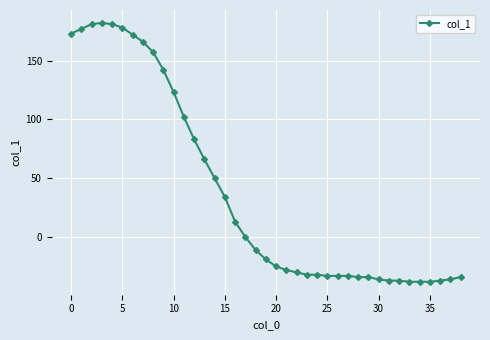

What is the smallest value displayed?

-38